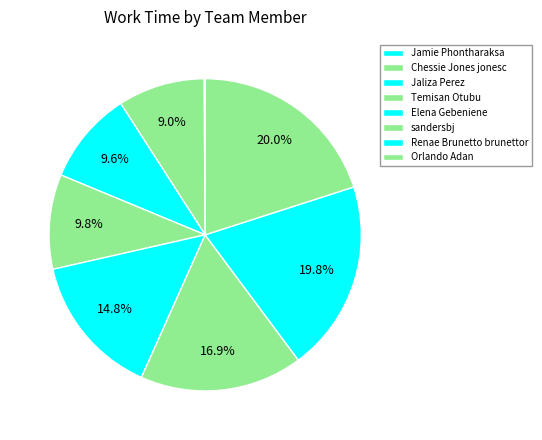

What is the change in value from Elena Gebeniene to Renae Brunetto brunettor?

+14.6